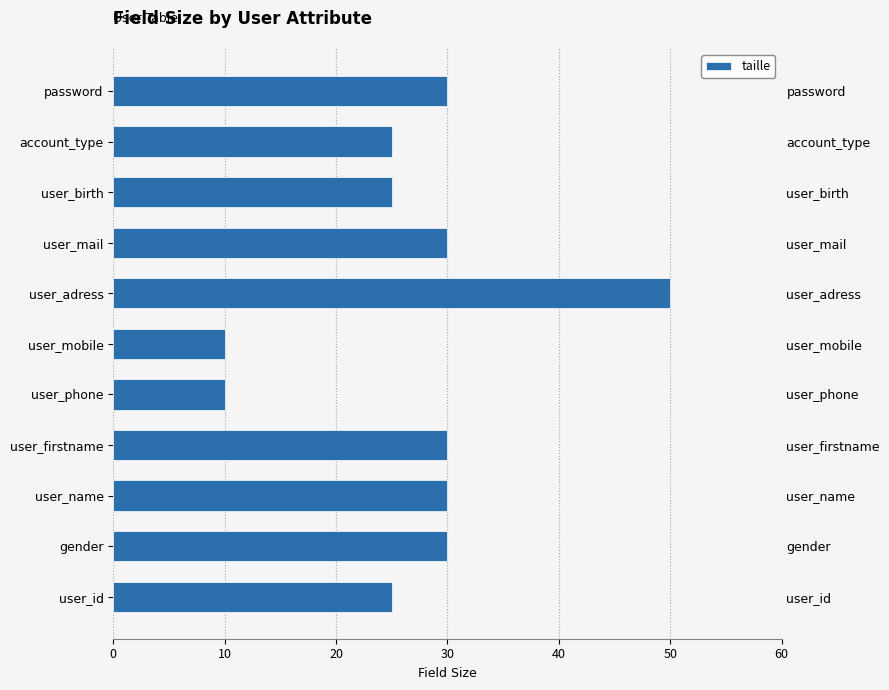

Does the chart contain stacked bars?

No